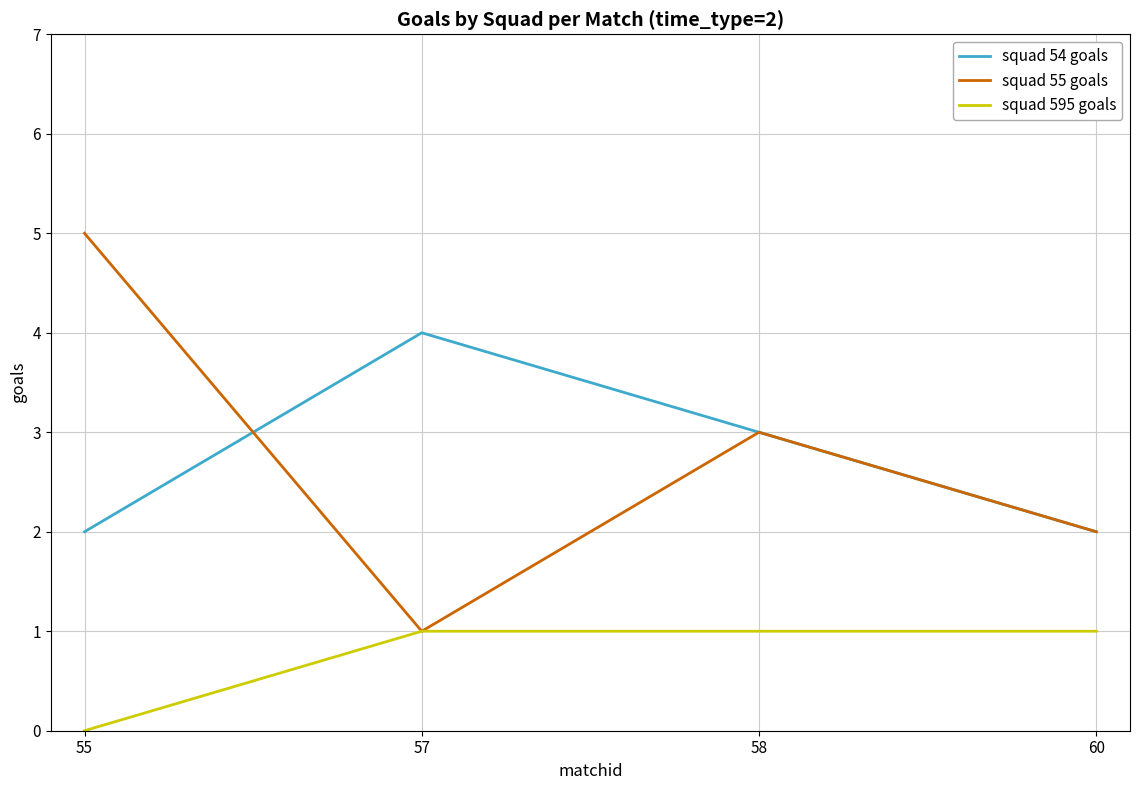

What is the total value across all series at 60?

5